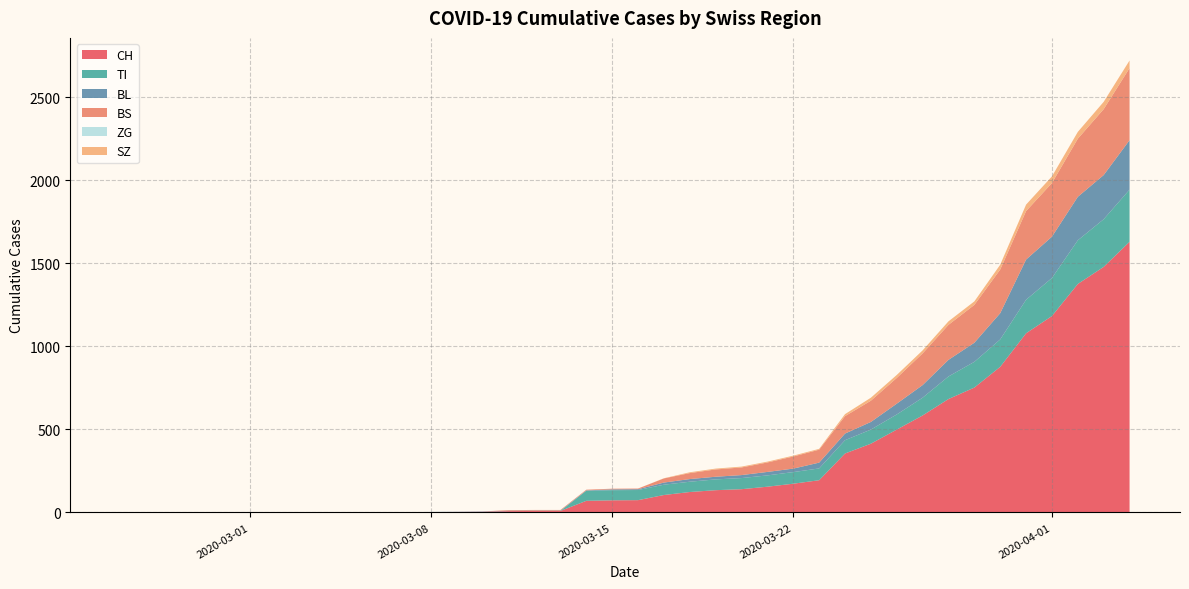

What is the maximum value for CH?

1630